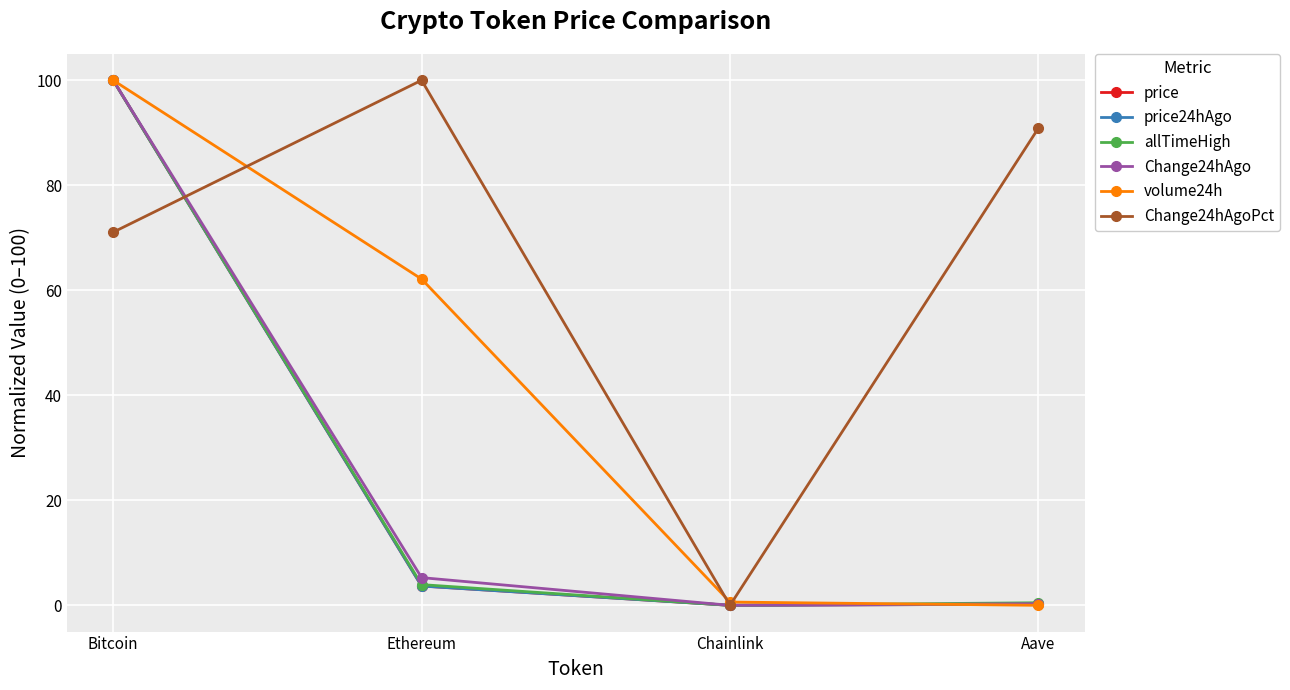

Where is price nearest to the value 50?

Ethereum